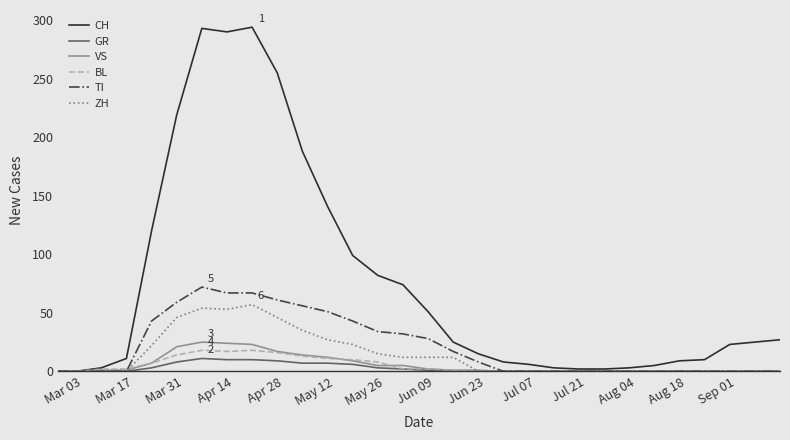

What are all the series names shown in the legend?

CH, GR, VS, BL, TI, ZH